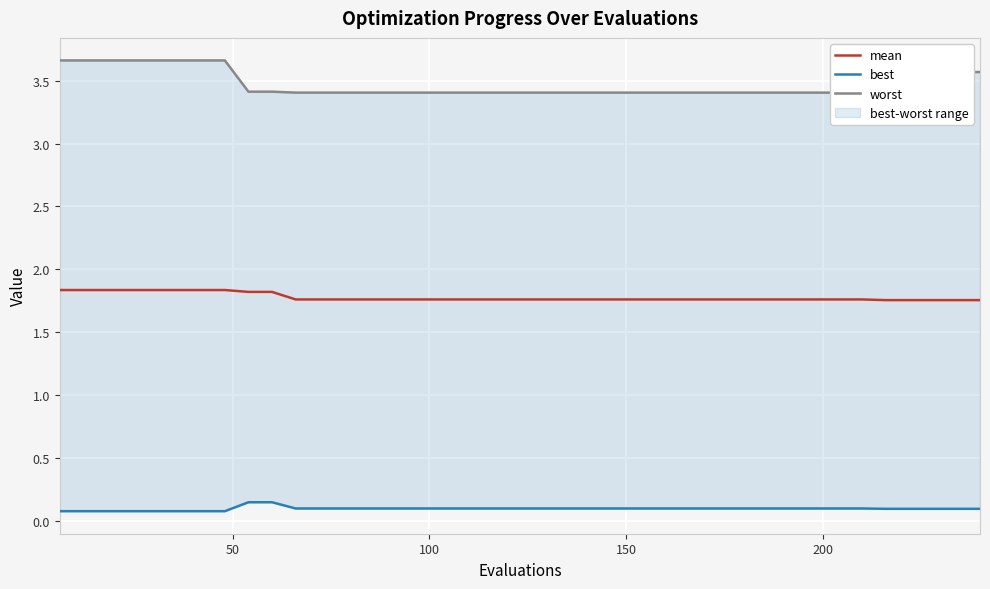

How many categories are shown in the chart?

40